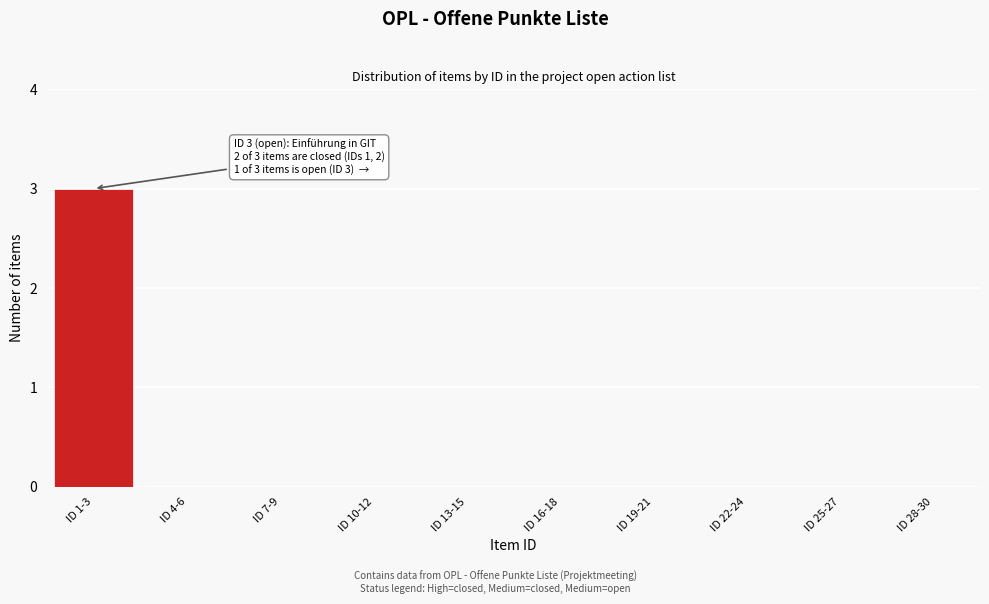

Reading right to left, extract all data points from this chart.

ID 28-30=0	ID 25-27=0	ID 22-24=0	ID 19-21=0	ID 16-18=0	ID 13-15=0	ID 10-12=0	ID 7-9=0	ID 4-6=0	ID 1-3=3